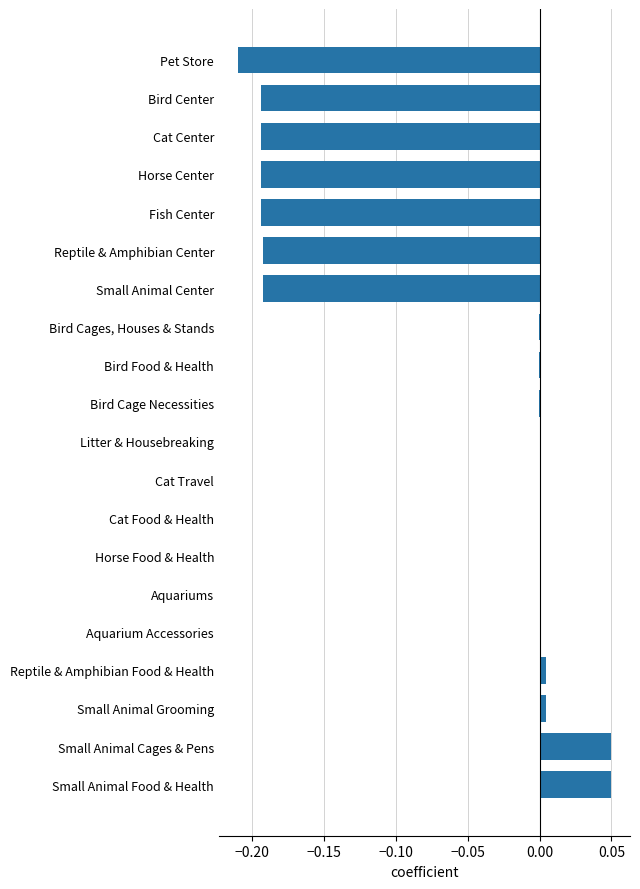

True or false: the data shows 0.0 at Reptile & Amphibian Food & Health.

True